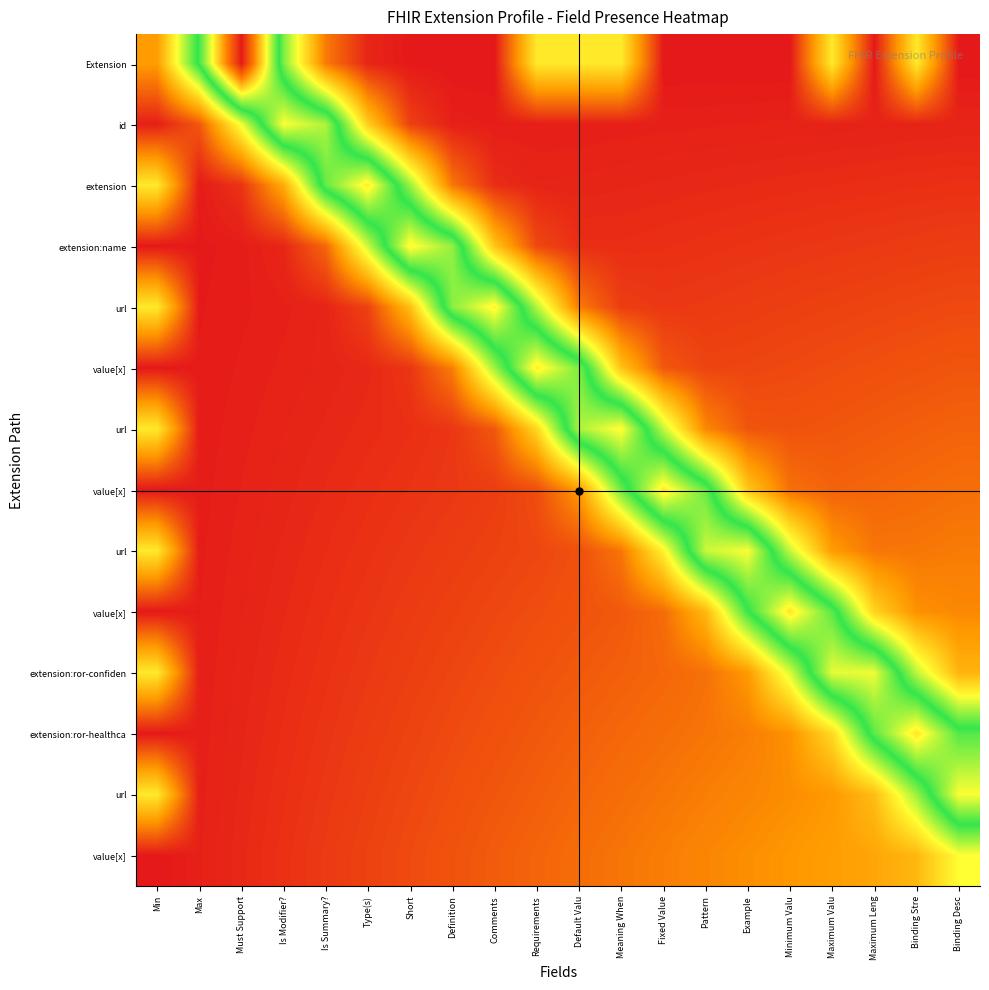

Count the number of data series in this chart.

14